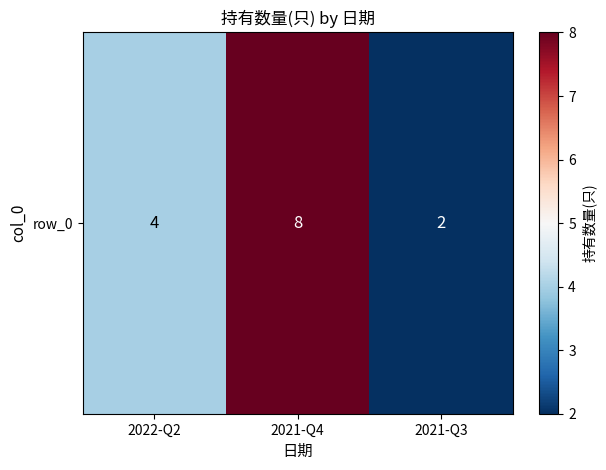

Between 2021-Q4 and 2022-Q2, which is larger?

2021-Q4